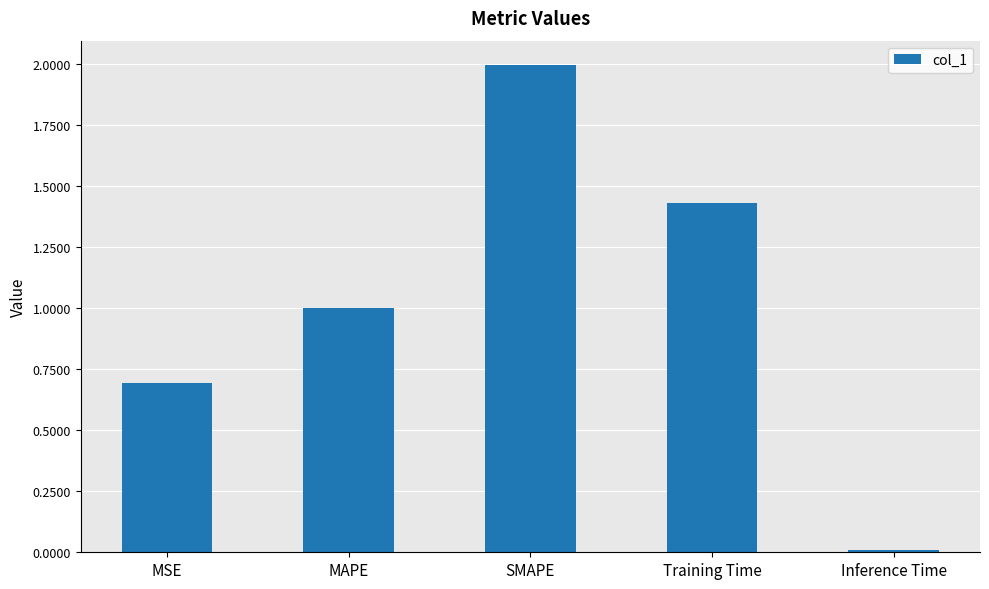

Which category has the highest value across all series?

SMAPE